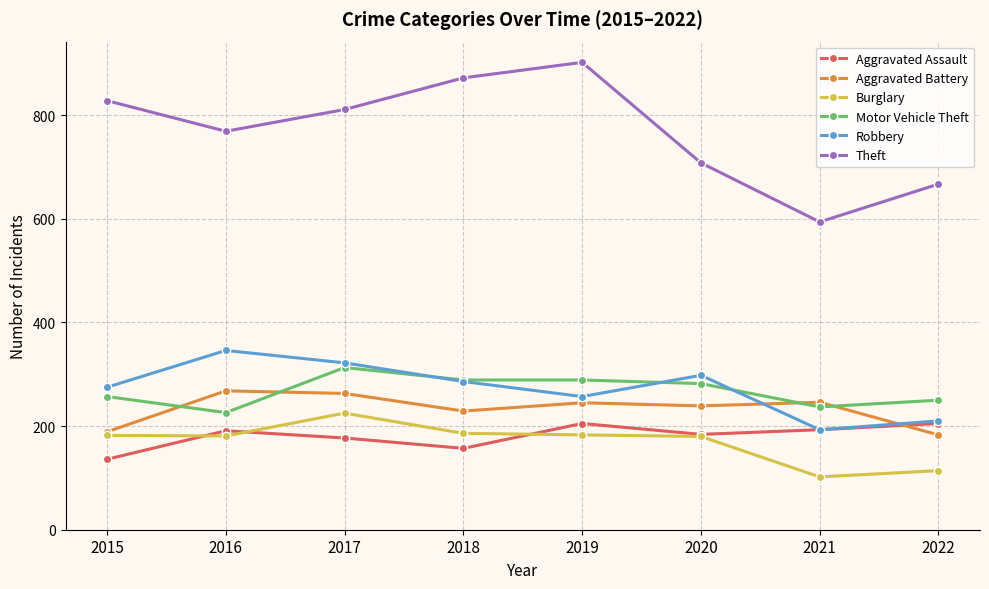

At which category does Motor Vehicle Theft reach its first local valley?

2016